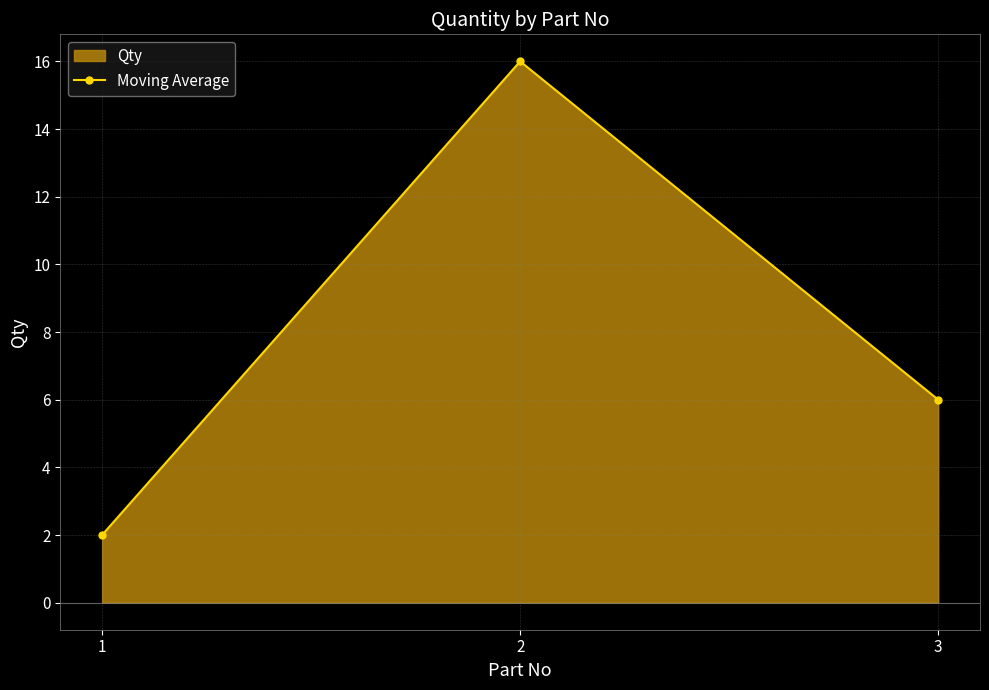

The value at 3 is 6. True or false?

True